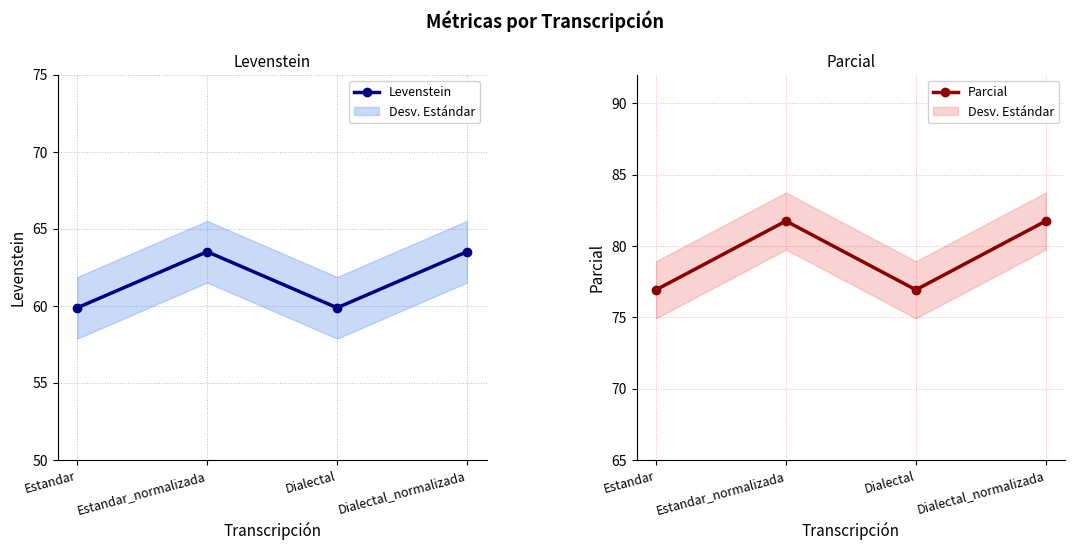

Reading right to left, transcribe all the data shown in this chart.

Levenstein: Dialectal_normalizada=63.5	Dialectal=59.9	Estandar_normalizada=63.5	Estandar=59.9
Parcial: Dialectal_normalizada=81.7	Dialectal=76.9	Estandar_normalizada=81.7	Estandar=76.9